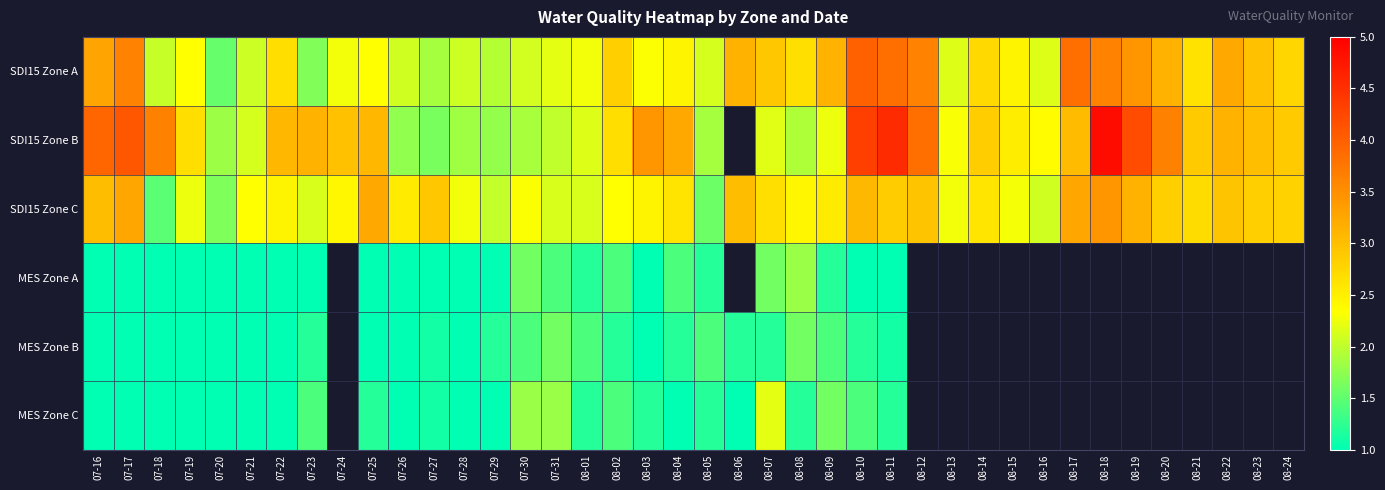

Which series has the largest range (max minus min)?

SDI15 Zone B